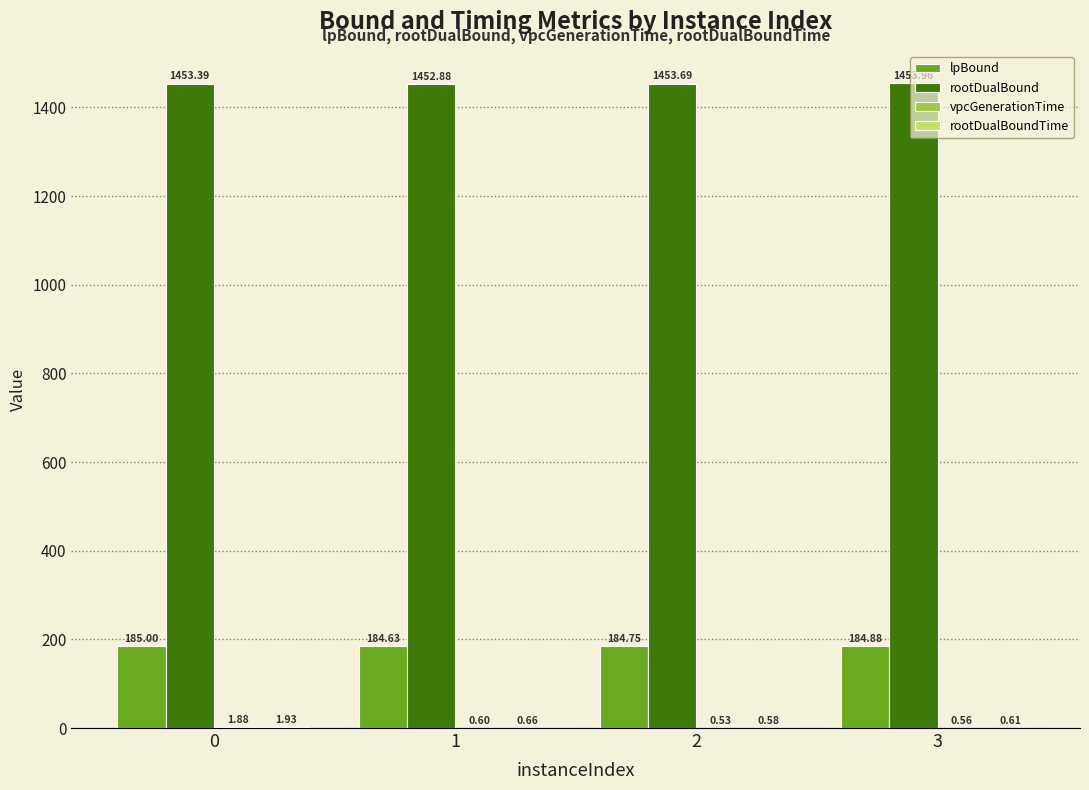

Which series has the largest total across all categories?

rootDualBound